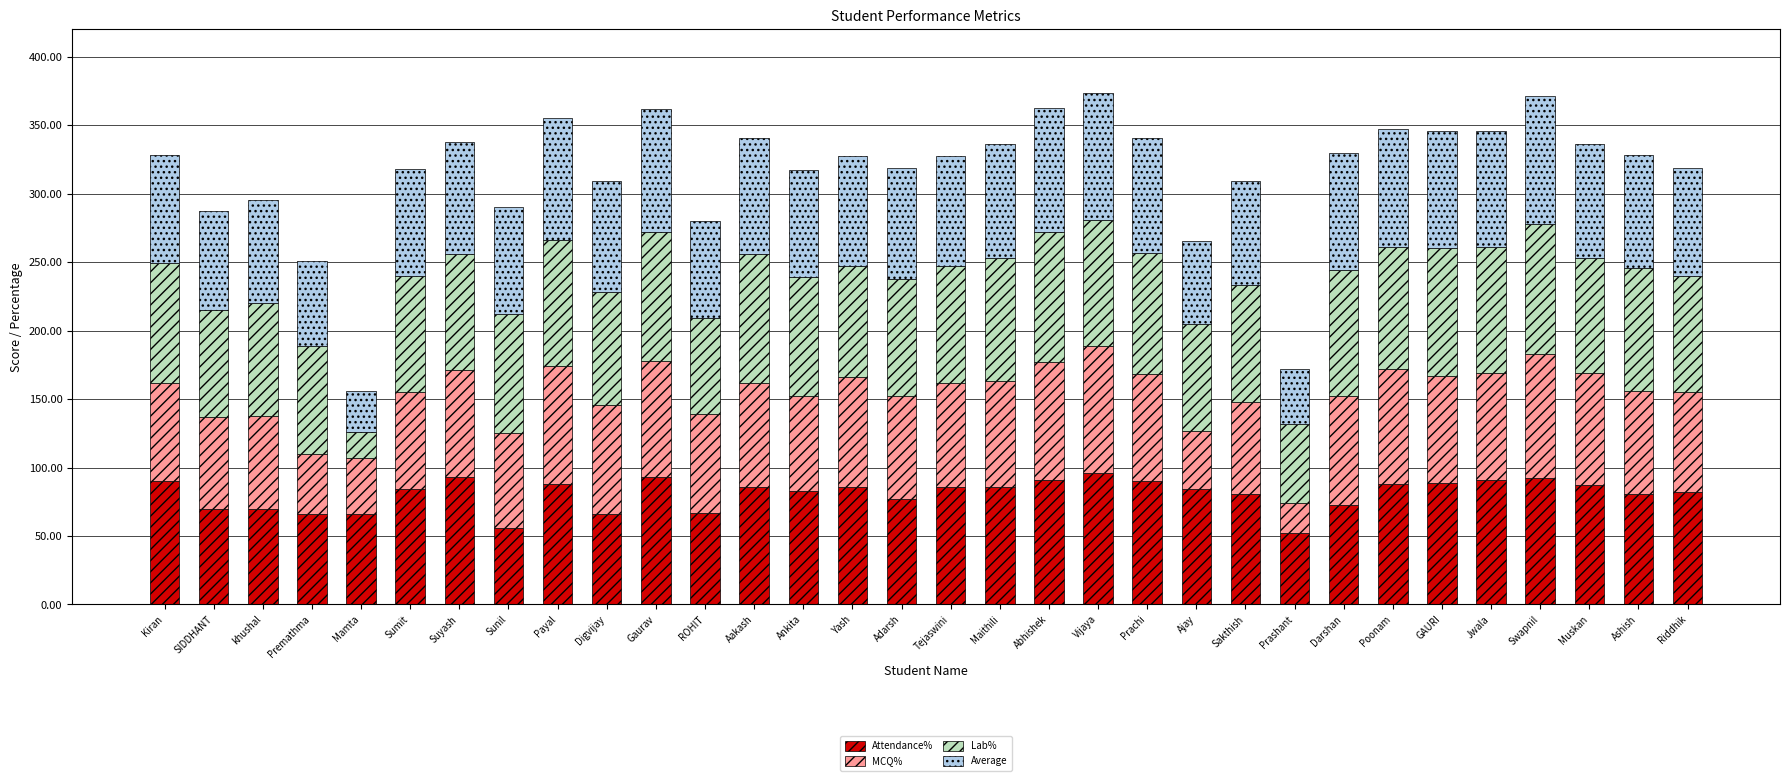

Read the Attendance% value at Swapnil.

92.0